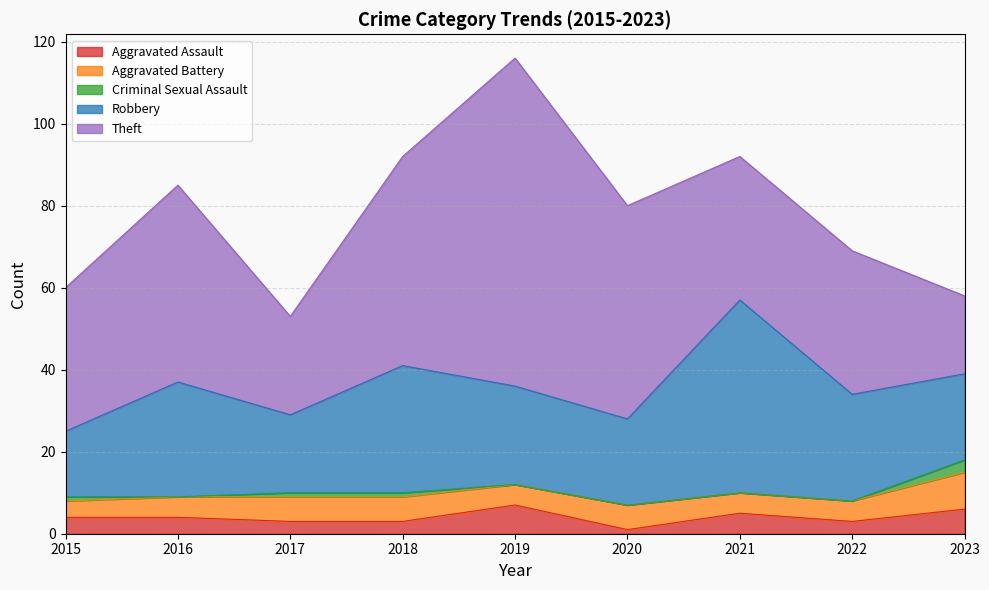

What is the average value of the Aggravated Battery series?

6